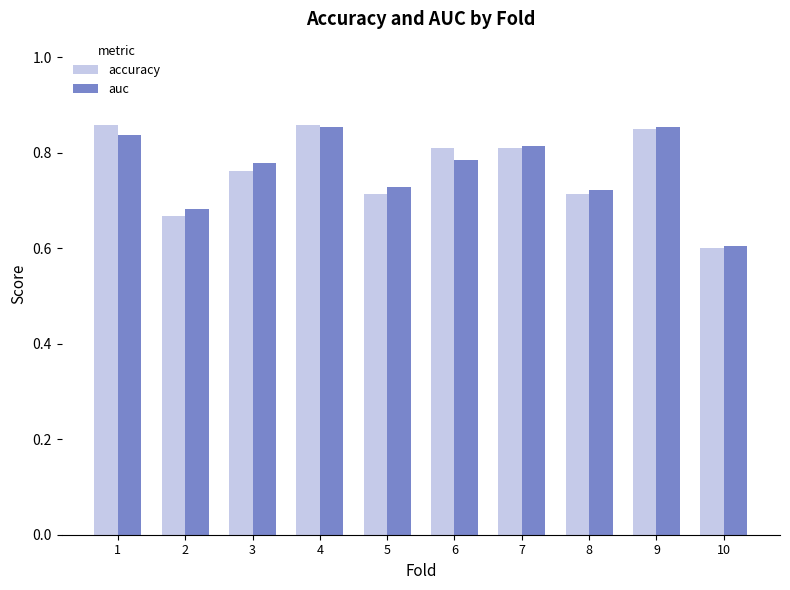

Is it true that auc equals 0.5 at 3?

False